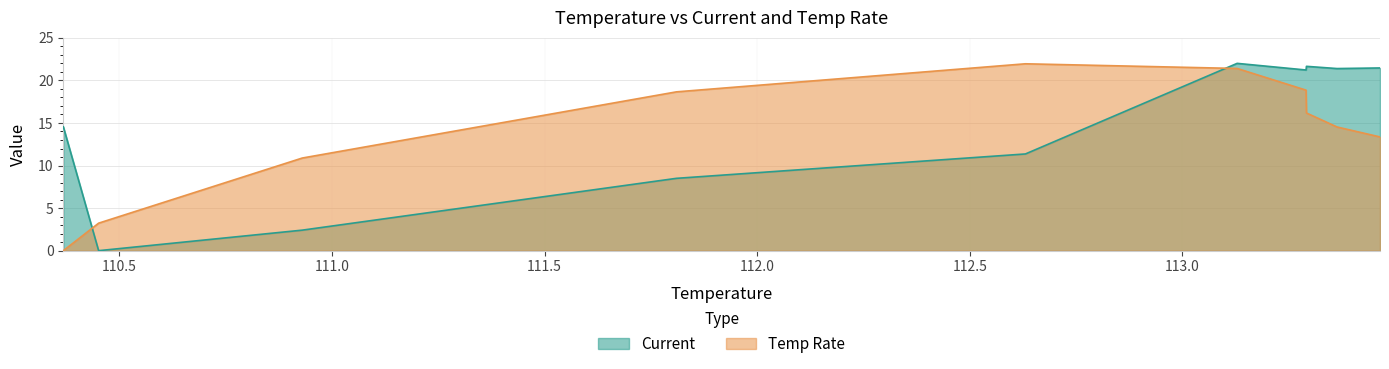

How many data points in Current are above 21?

5